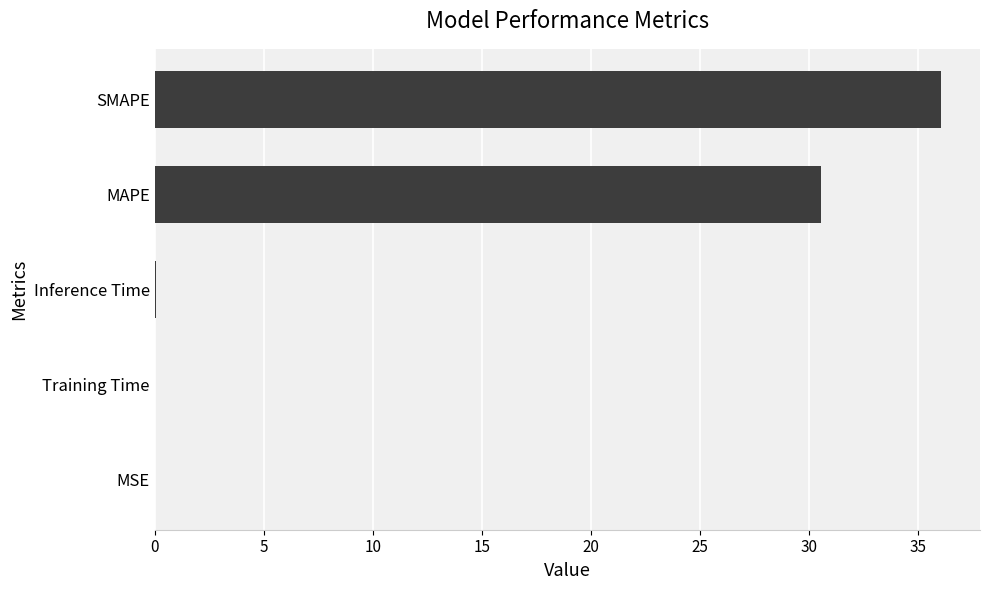

Are the bars horizontal?

Yes